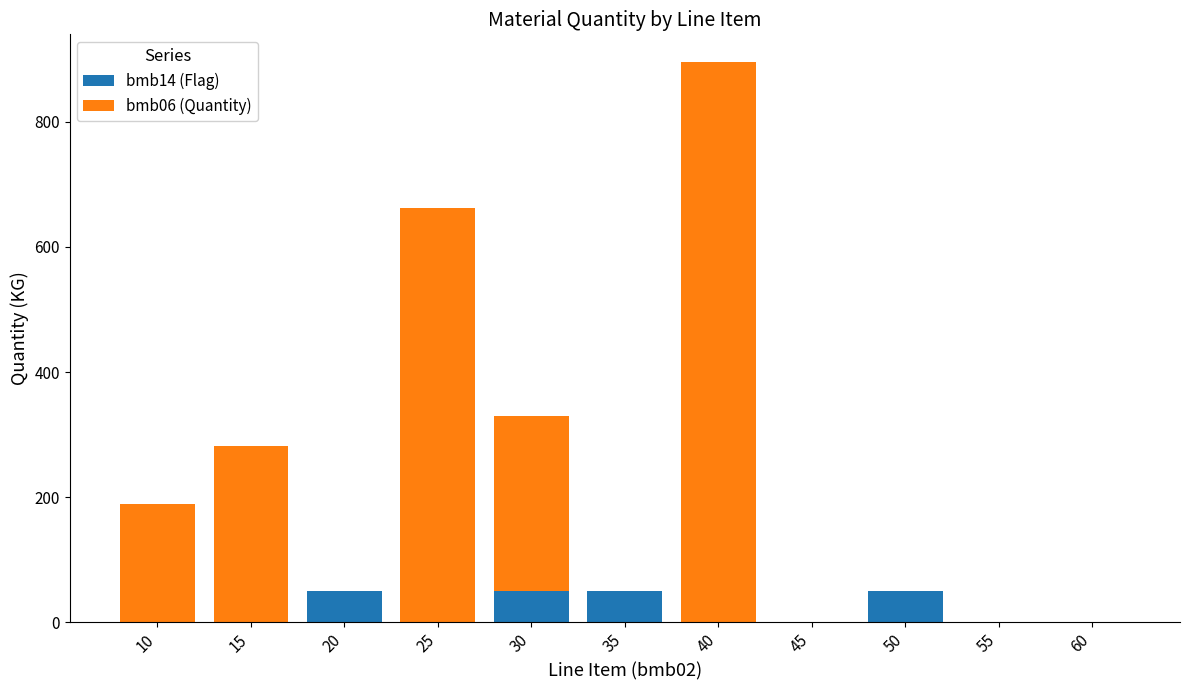

What is the sum of all bmb14 (Flag) values?

200.0